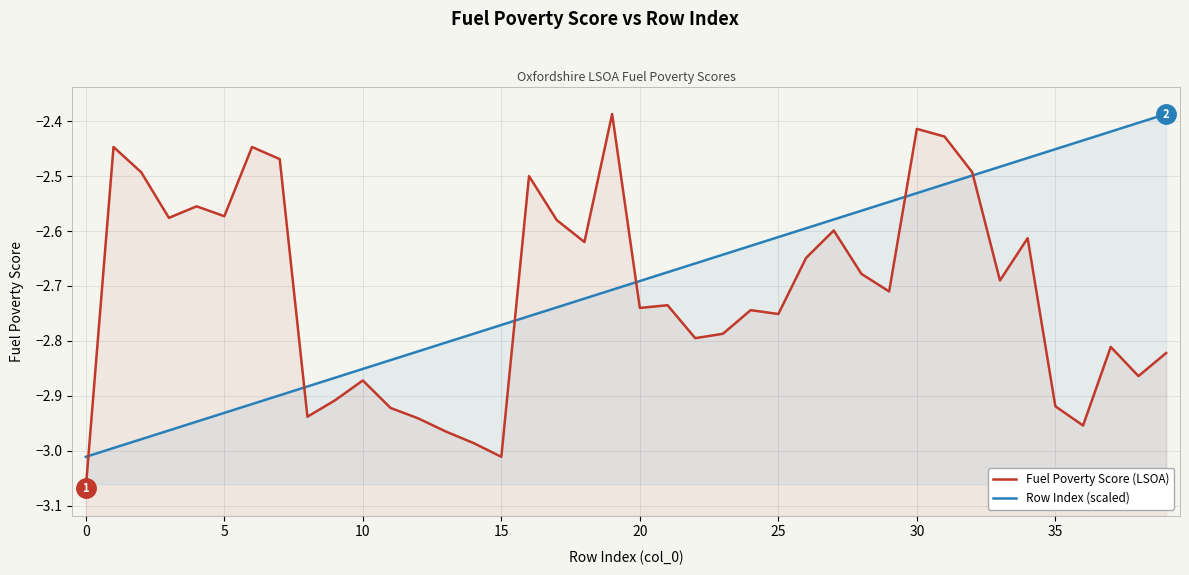

Which series has the largest range (max minus min)?

Fuel Poverty Score (LSOA)